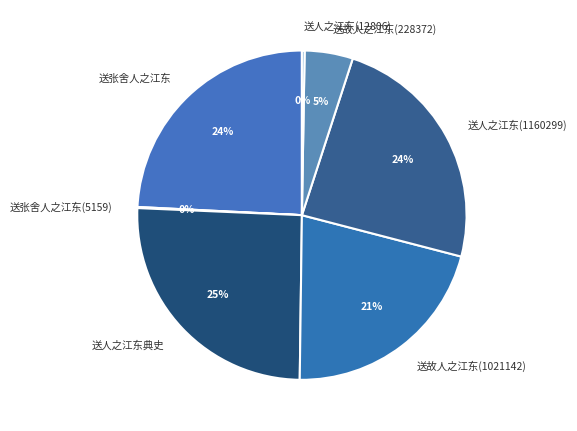

What is the largest slice in the pie chart?

送人之江东典史